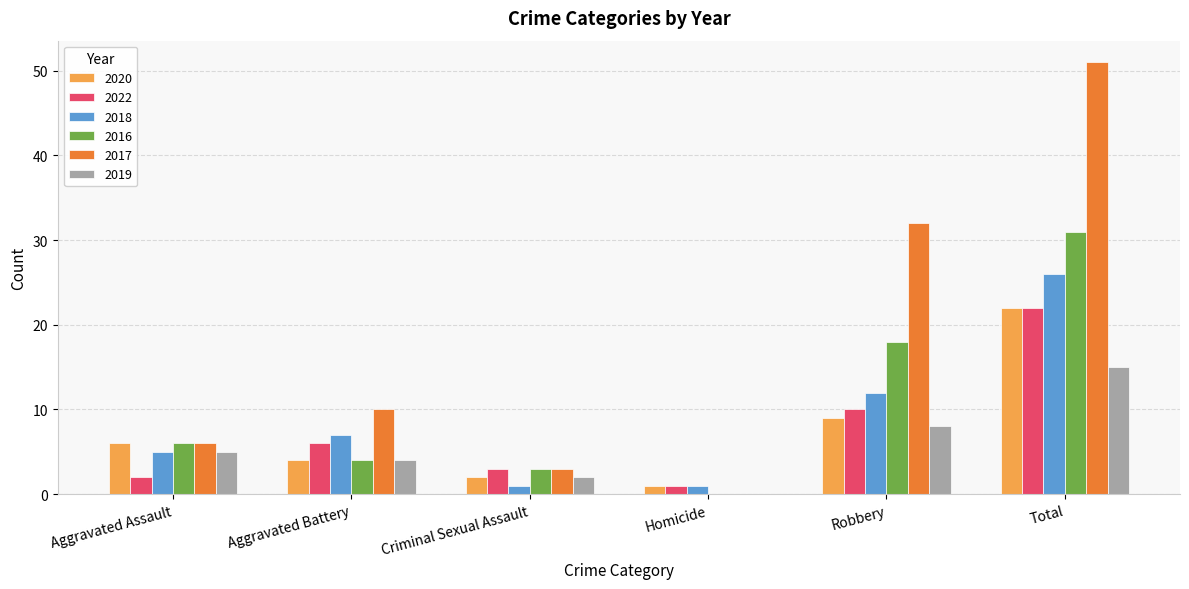

What are all the series names shown in the legend?

2020, 2022, 2018, 2016, 2017, 2019